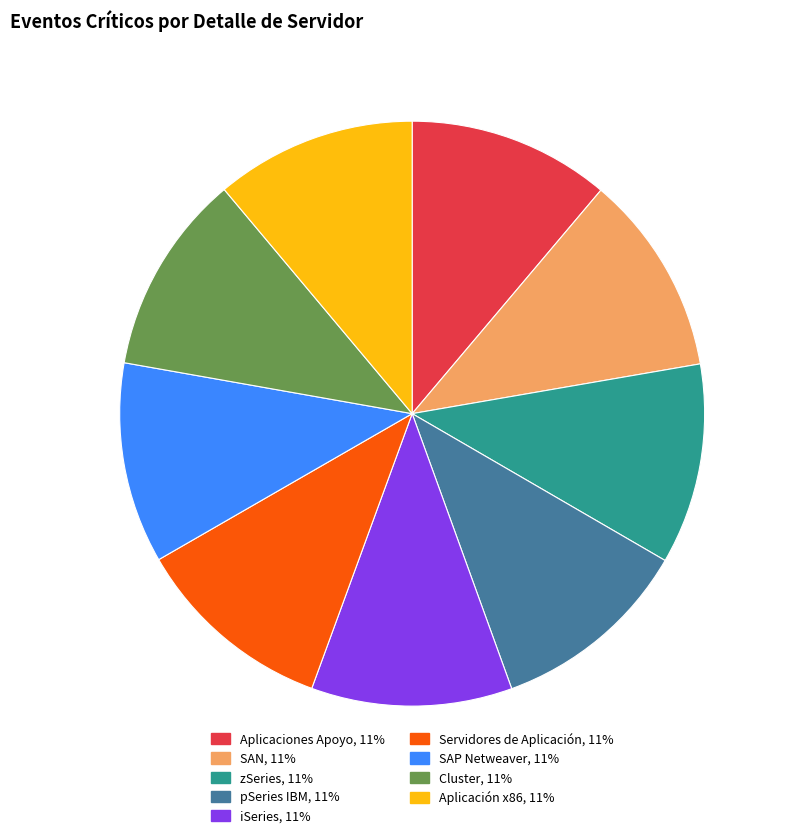

The SAP Netweaver slice represents 11% of the pie. True or false?

True